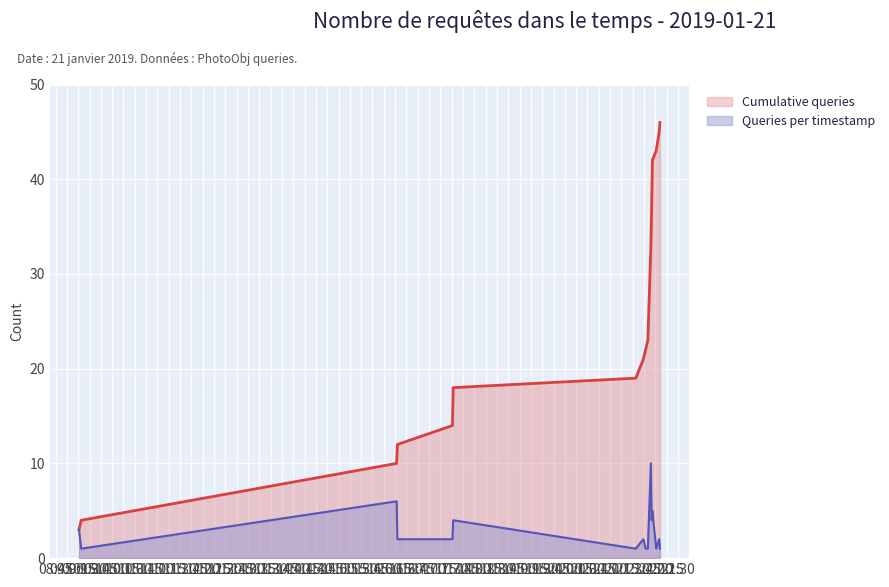

List the series in order of their overall mean, lowest first.

Queries per timestamp, Cumulative queries